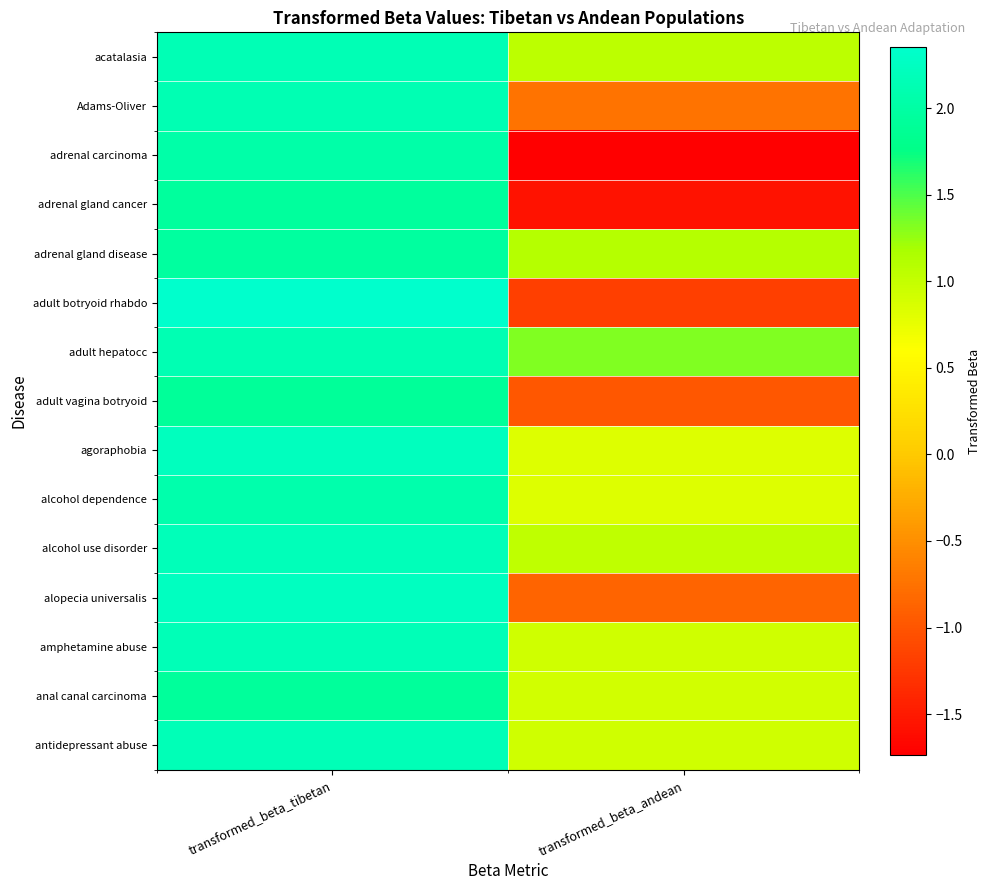

At which category is the sum across all series the highest?

transformed_beta_tibetan